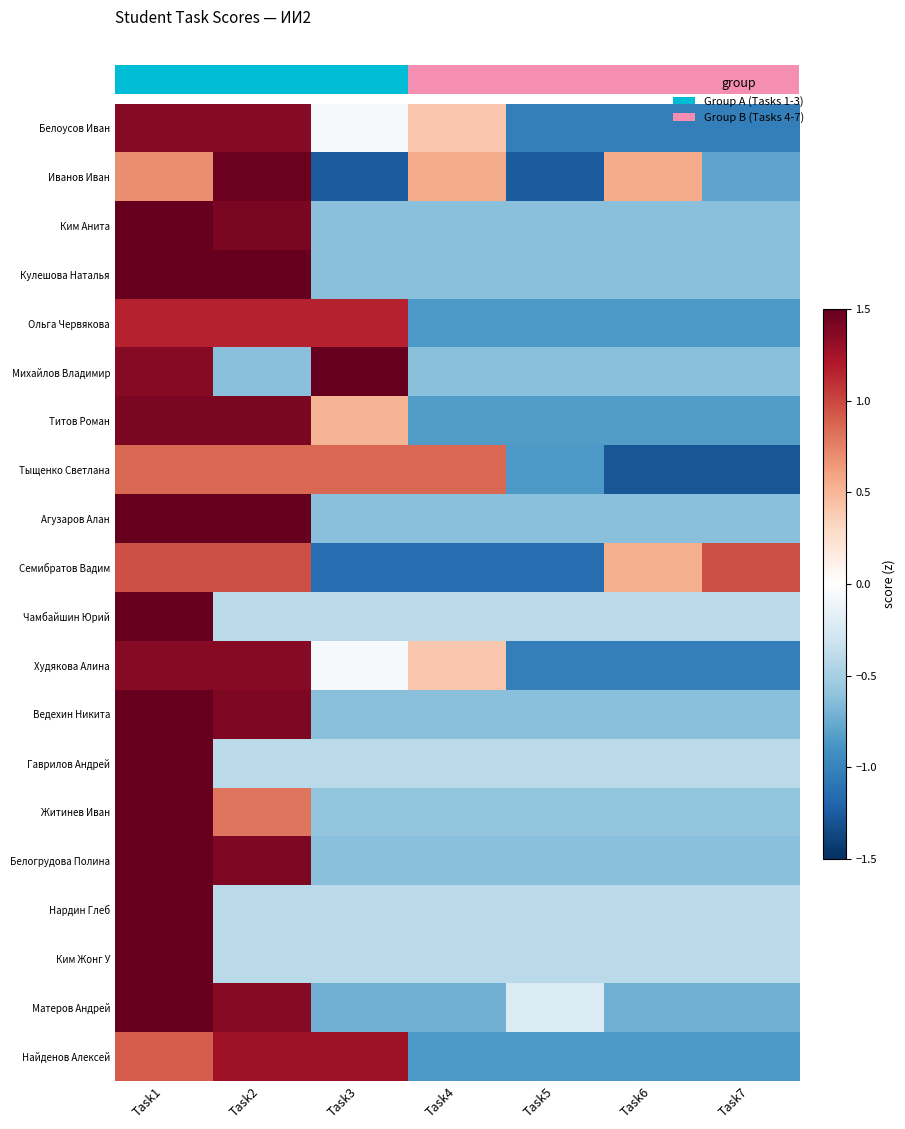

Which has a higher value, Task5 or Task3?

Task3